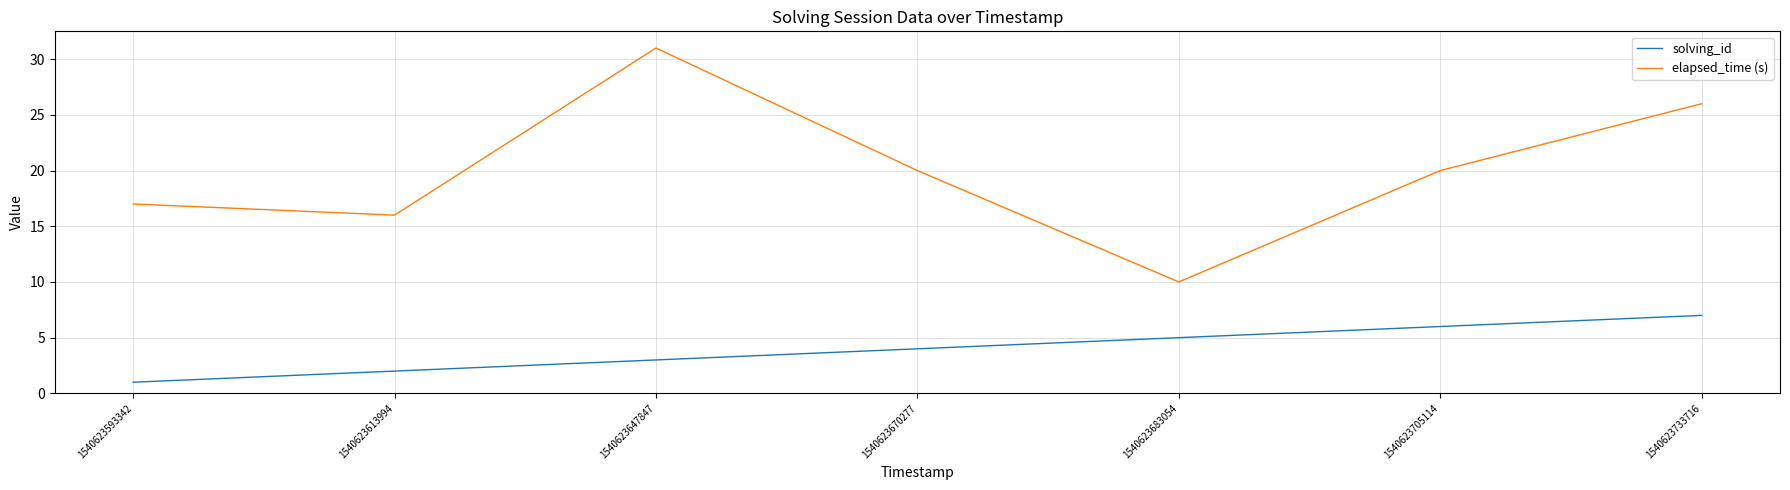

In elapsed_time (s), how many points are higher than both neighbors (excluding endpoints)?

1